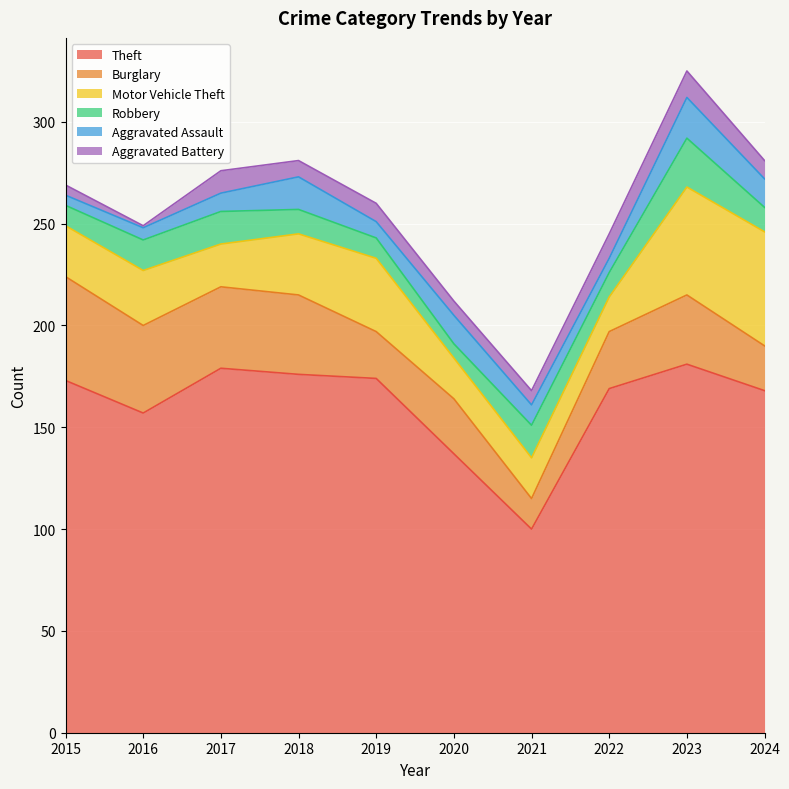

What is the value of the Aggravated Assault point at the 5th from the left?

8